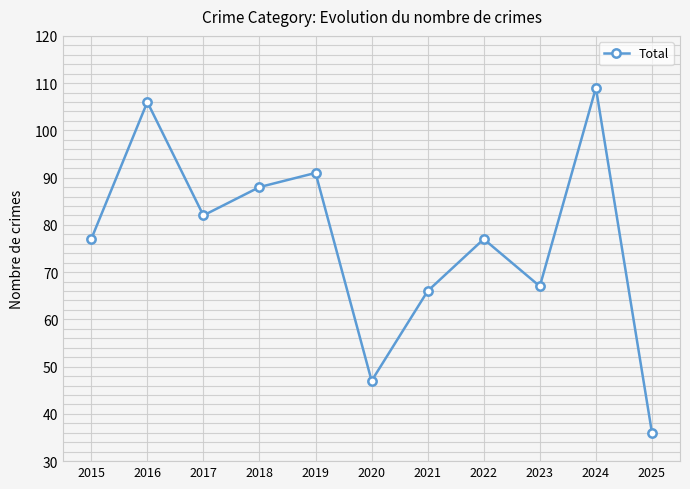

Read the value at 2017.

82